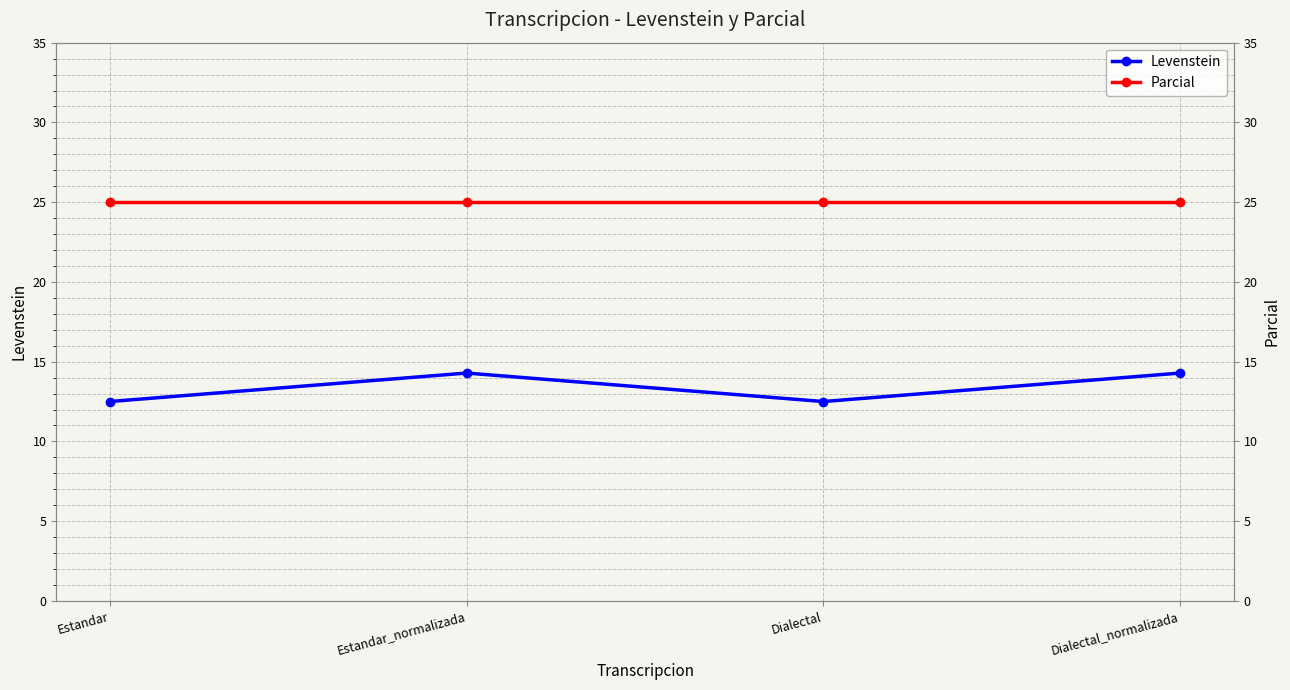

The value of Levenstein at Estandar_normalizada is 22.1. True or false?

False